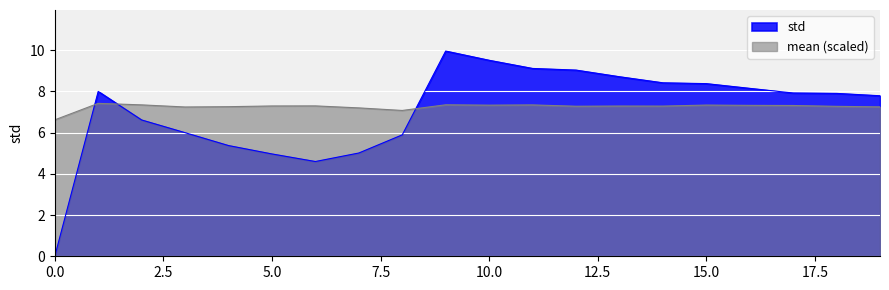

At how many categories does at least one series exceed 9?

4